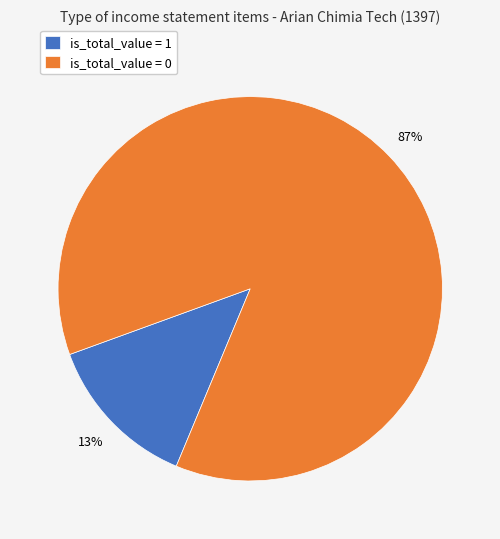

True or false: is_total_value = 0 accounts for 81% of the total.

False